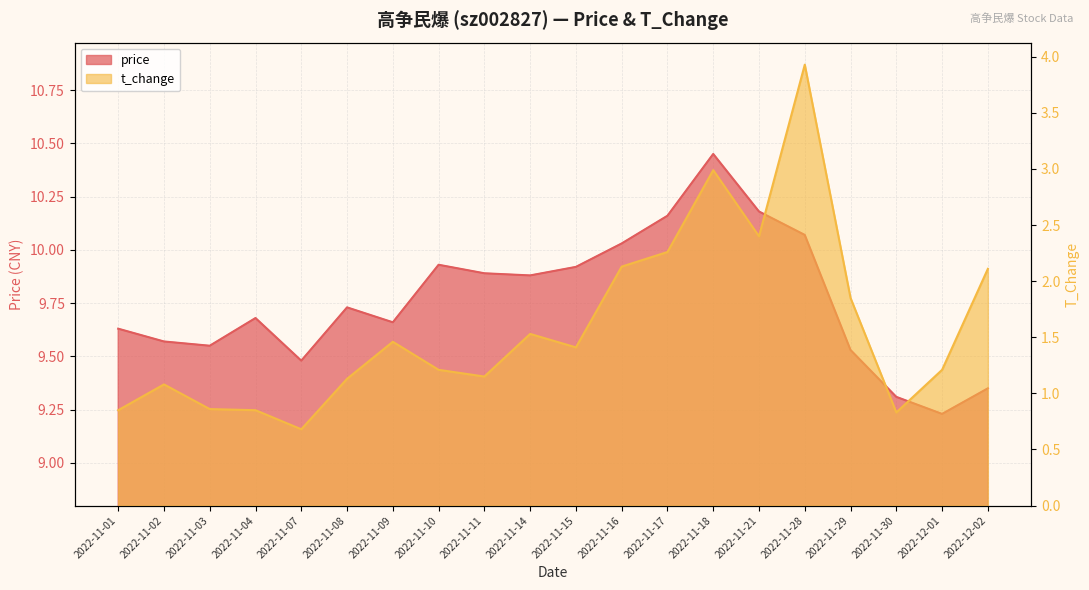

Reading left to right, list all the values displayed in this chart.

price: 2022-11-01=9.6	2022-11-02=9.6	2022-11-03=9.6	2022-11-04=9.7	2022-11-07=9.5	2022-11-08=9.7	2022-11-09=9.7	2022-11-10=9.9	2022-11-11=9.9	2022-11-14=9.9	2022-11-15=9.9	2022-11-16=10.0	2022-11-17=10.2	2022-11-18=10.4	2022-11-21=10.2	2022-11-28=10.1	2022-11-29=9.5	2022-11-30=9.3	2022-12-01=9.2	2022-12-02=9.3
t_change: 2022-11-01=0.8	2022-11-02=1.1	2022-11-03=0.9	2022-11-04=0.8	2022-11-07=0.7	2022-11-08=1.1	2022-11-09=1.5	2022-11-10=1.2	2022-11-11=1.1	2022-11-14=1.5	2022-11-15=1.4	2022-11-16=2.1	2022-11-17=2.3	2022-11-18=3.0	2022-11-21=2.4	2022-11-28=3.9	2022-11-29=1.9	2022-11-30=0.8	2022-12-01=1.2	2022-12-02=2.1